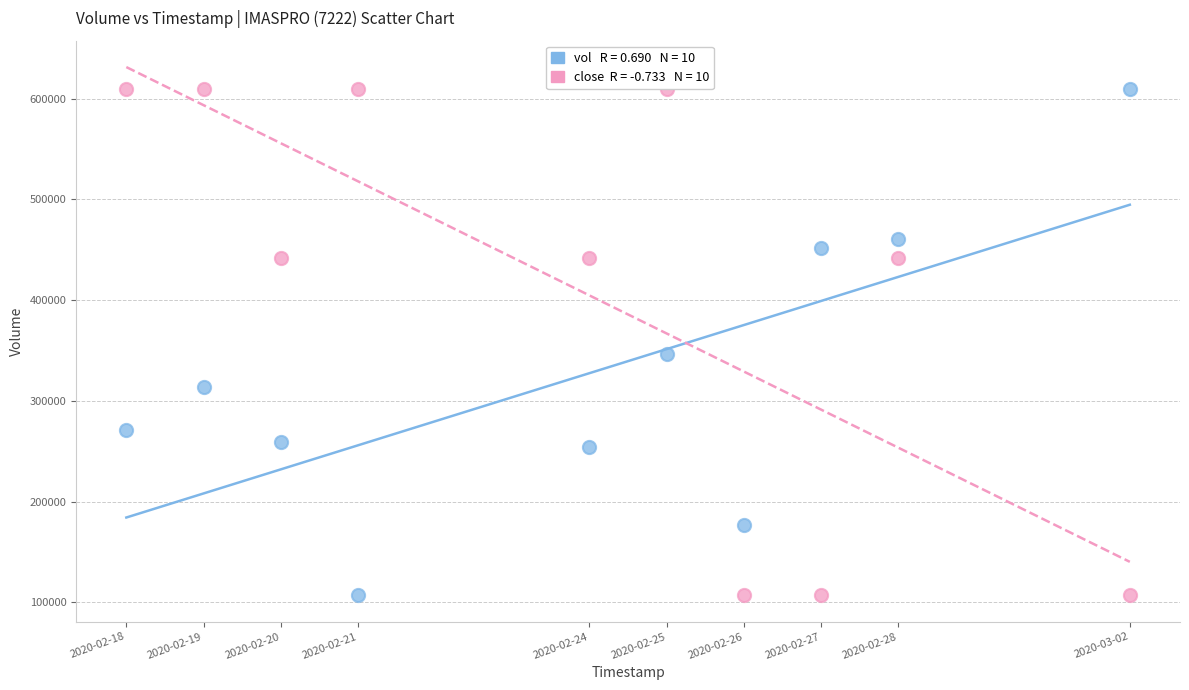

Across all data points, what is the range of X values (max minus min)?

1123200.0